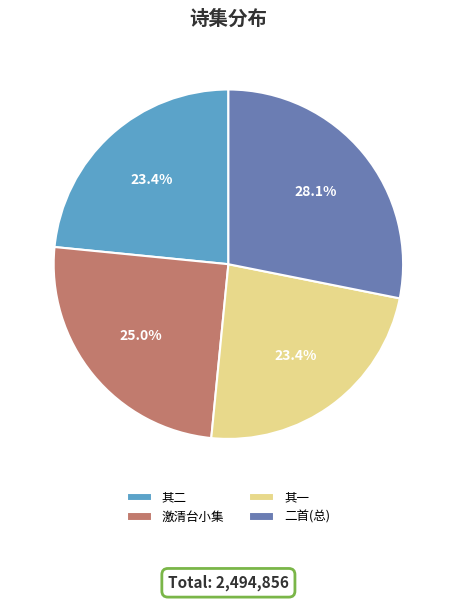

Which has a higher value, 激清台小集 or 二首(总)?

二首(总)